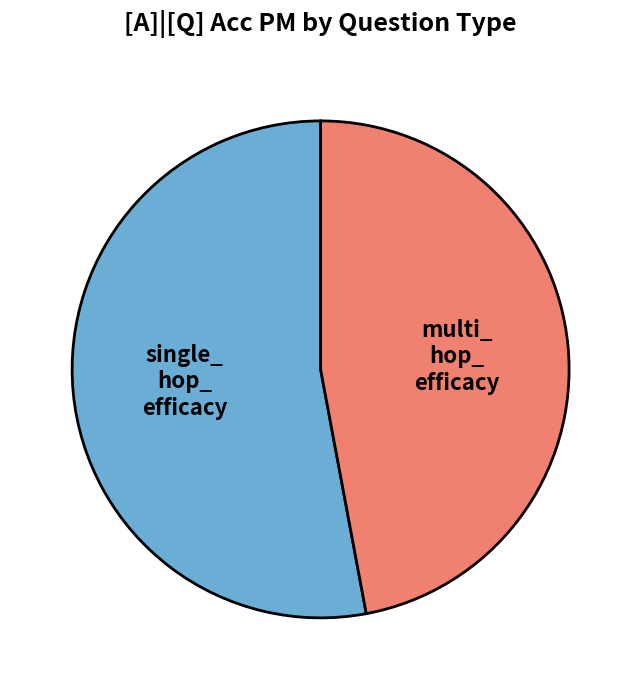

Does any single category account for the majority?

Yes